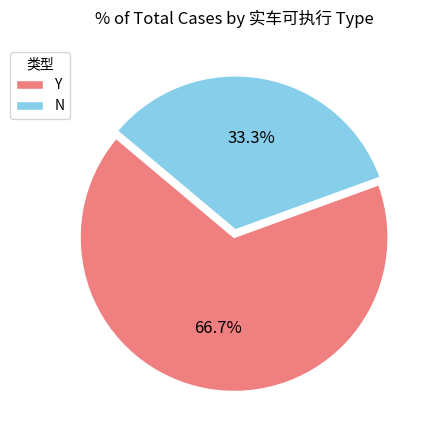

Is the sum of N and Y greater than half?

Yes